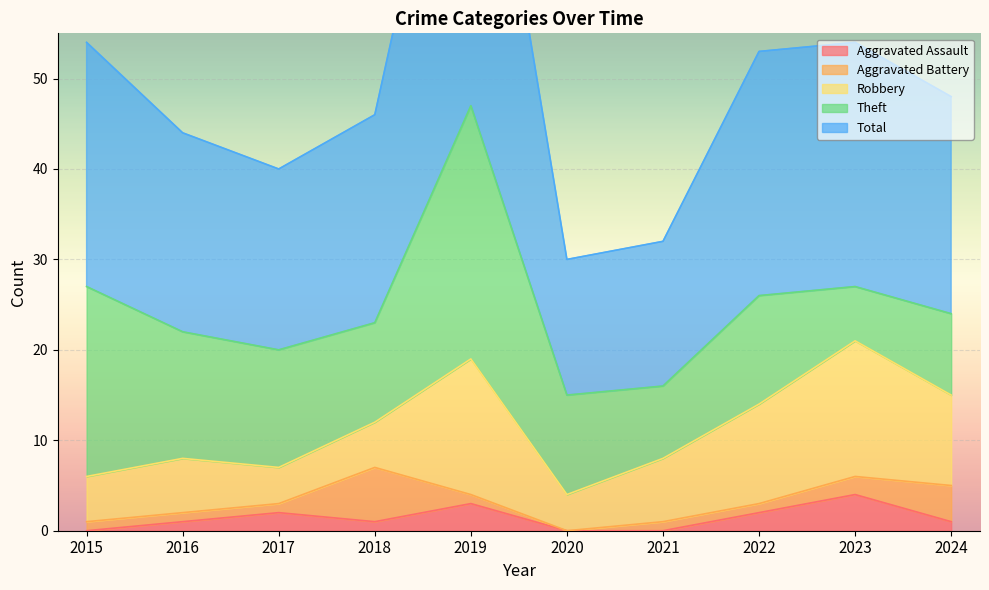

The value of Aggravated Battery at 2023 is 2. True or false?

True